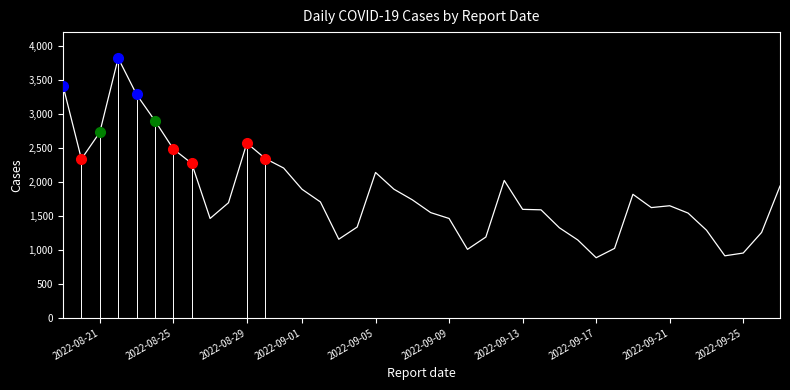

Count the number of data series in this chart.

1